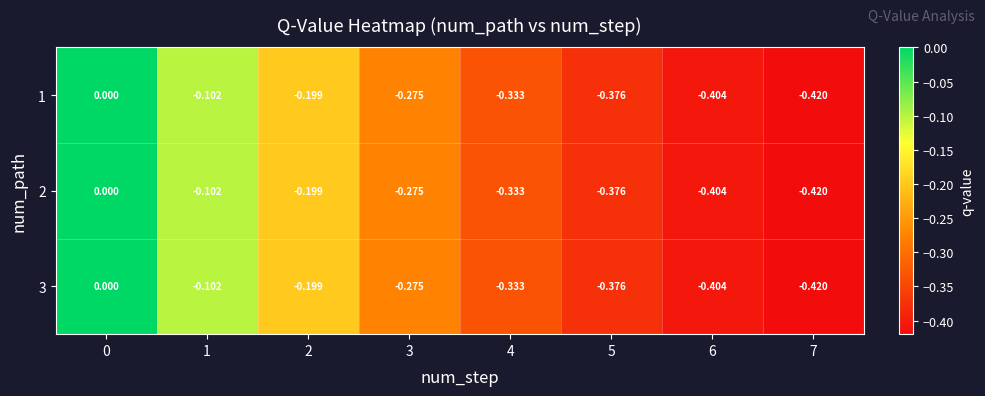

Is the value of 2 at 6 greater than the value of 1 at 0?

No